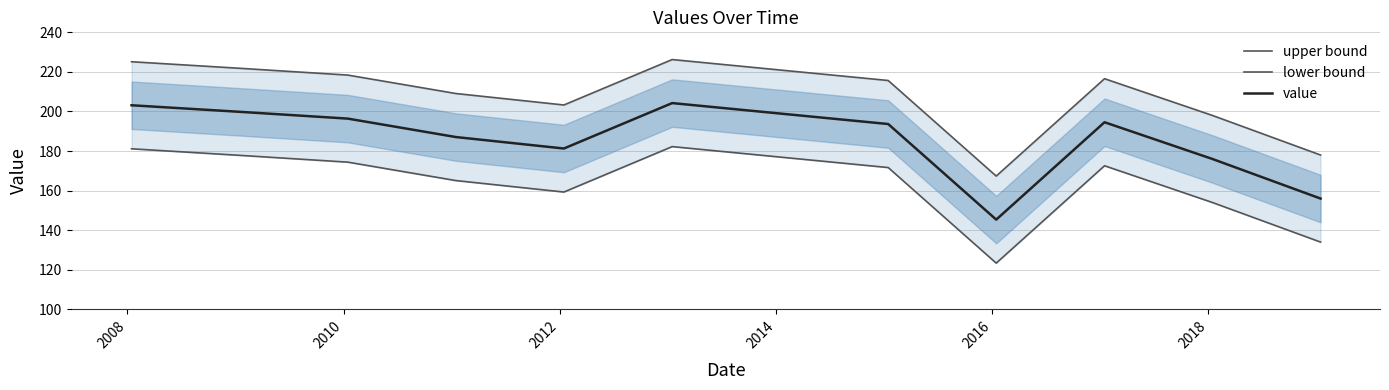

How many data points in upper bound are less than 215?

5